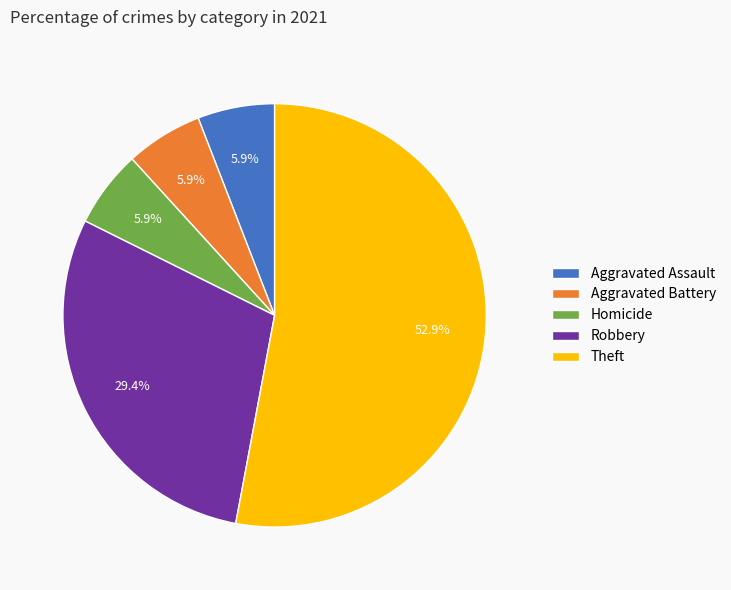

To the nearest percent, what is the combined percentage of Aggravated Assault and Homicide?

12%